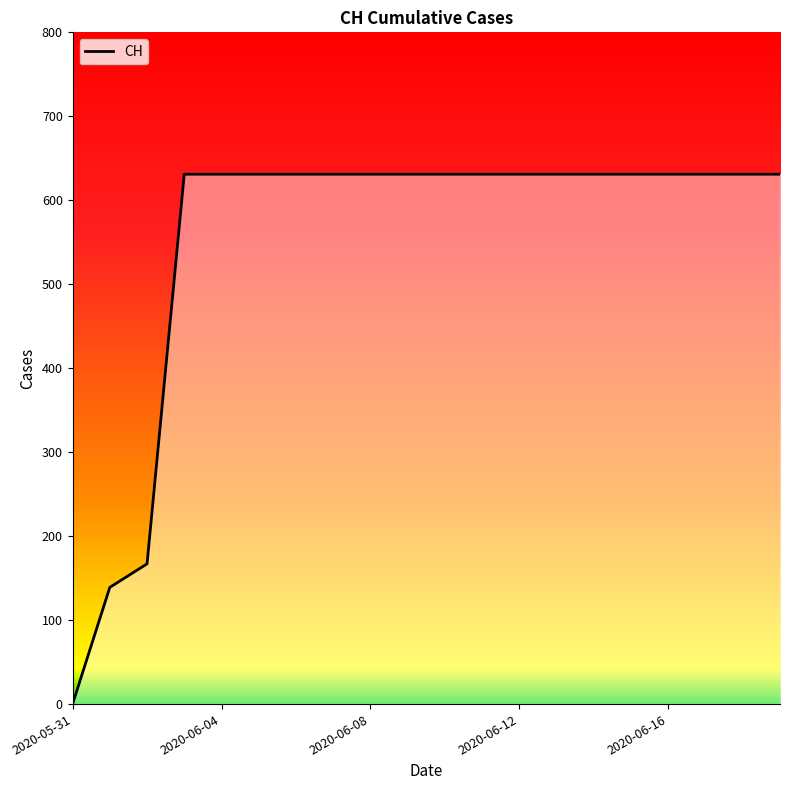

Which category has the lowest value across all series?

2020-05-31